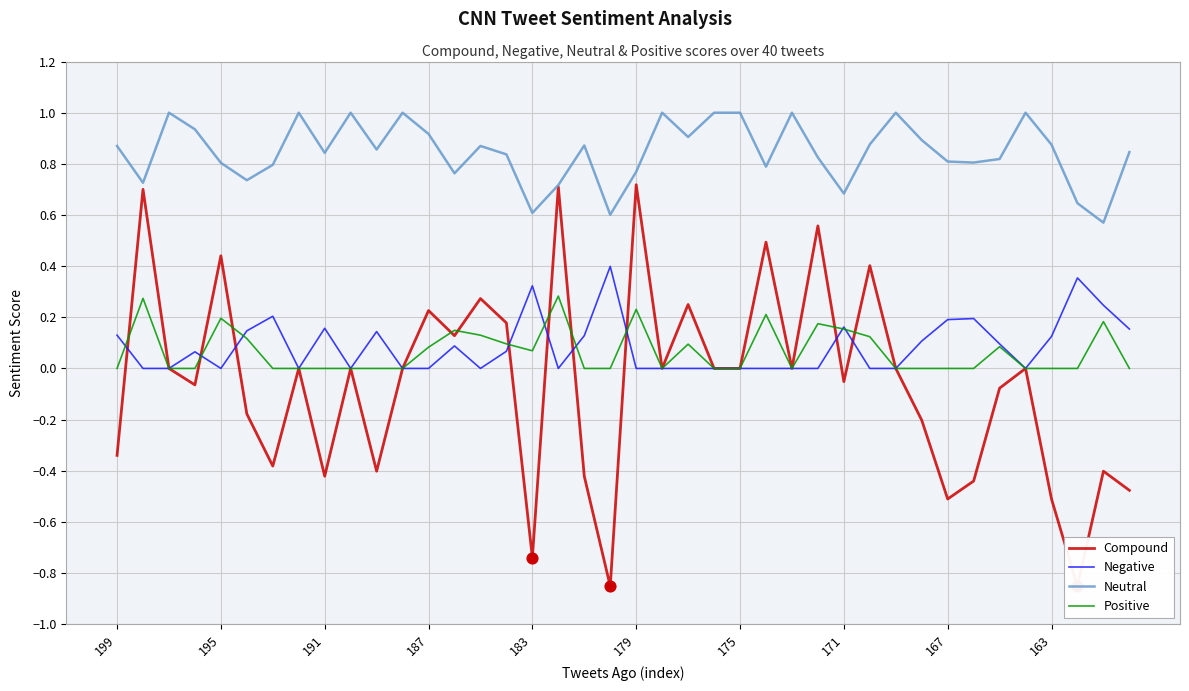

Which series has the largest Y range (max minus min)?

Compound